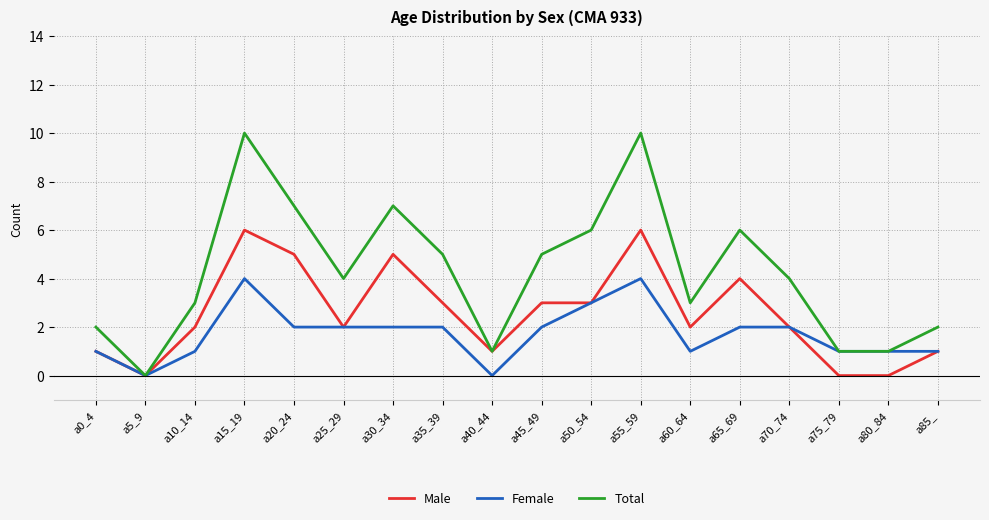

Rank the series by their maximum value, from highest to lowest.

Total, Male, Female